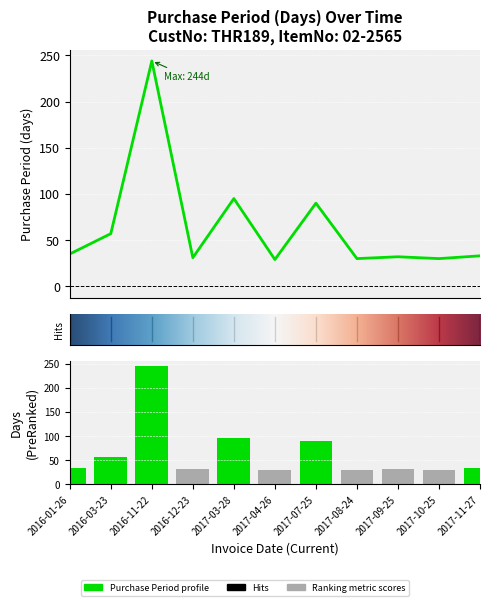

Which has a higher value, 2017-09-25 or 2017-08-24?

2017-09-25